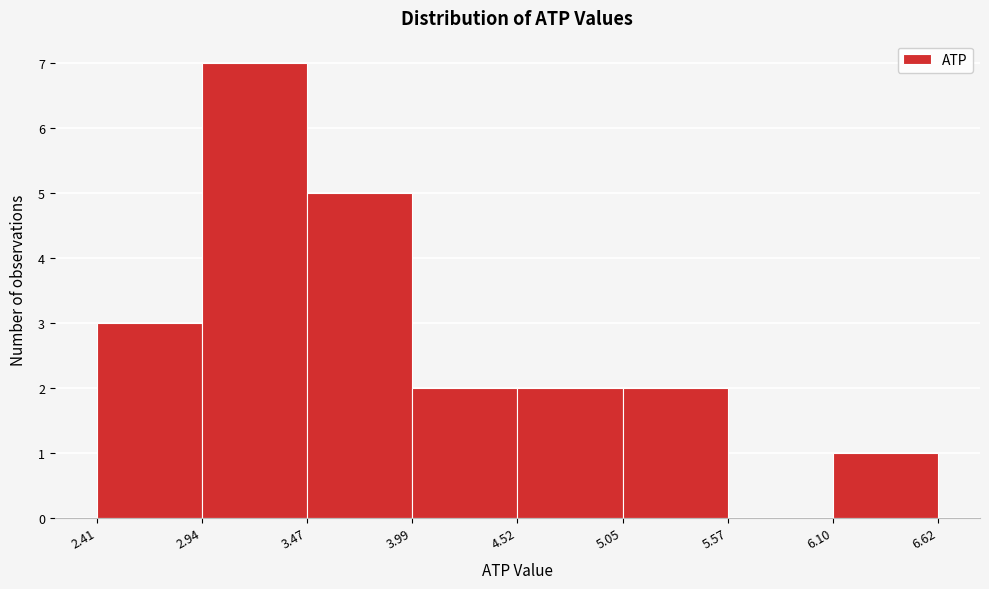

Which range on the x-axis has the tallest bar?

2.94 to 3.47